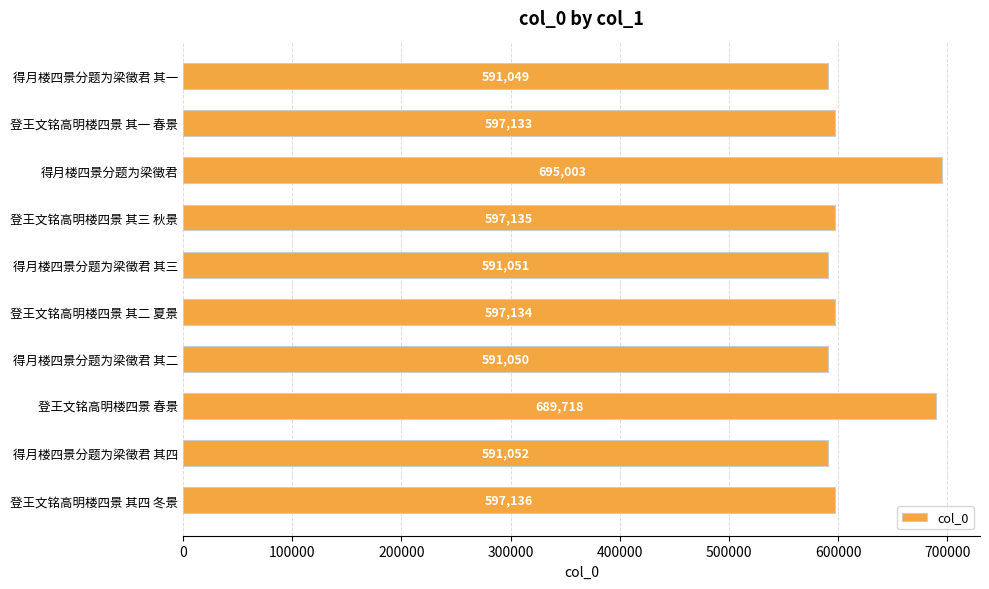

Reading bottom to top, list all the values displayed in this chart.

597136	591052	689718	591050	597134	591051	597135	695003	597133	591049